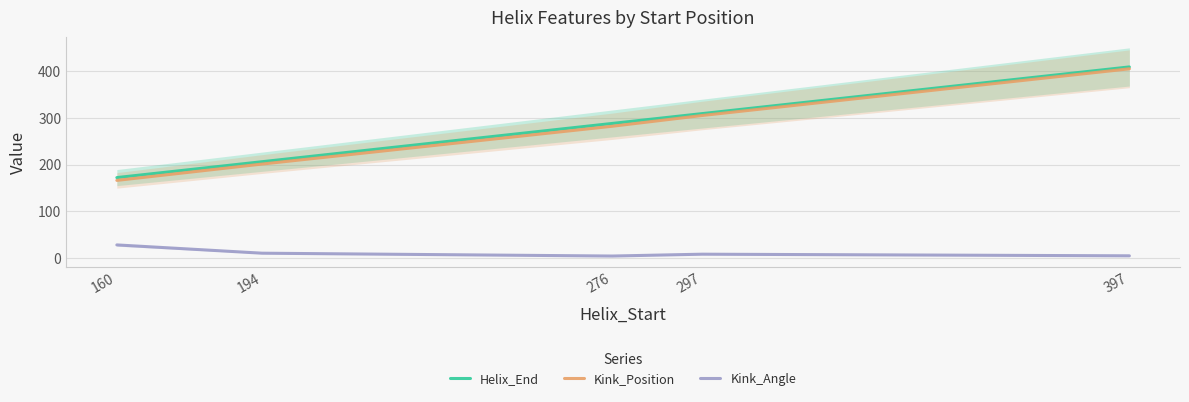

Where is the first local maximum for Kink_Angle?

297